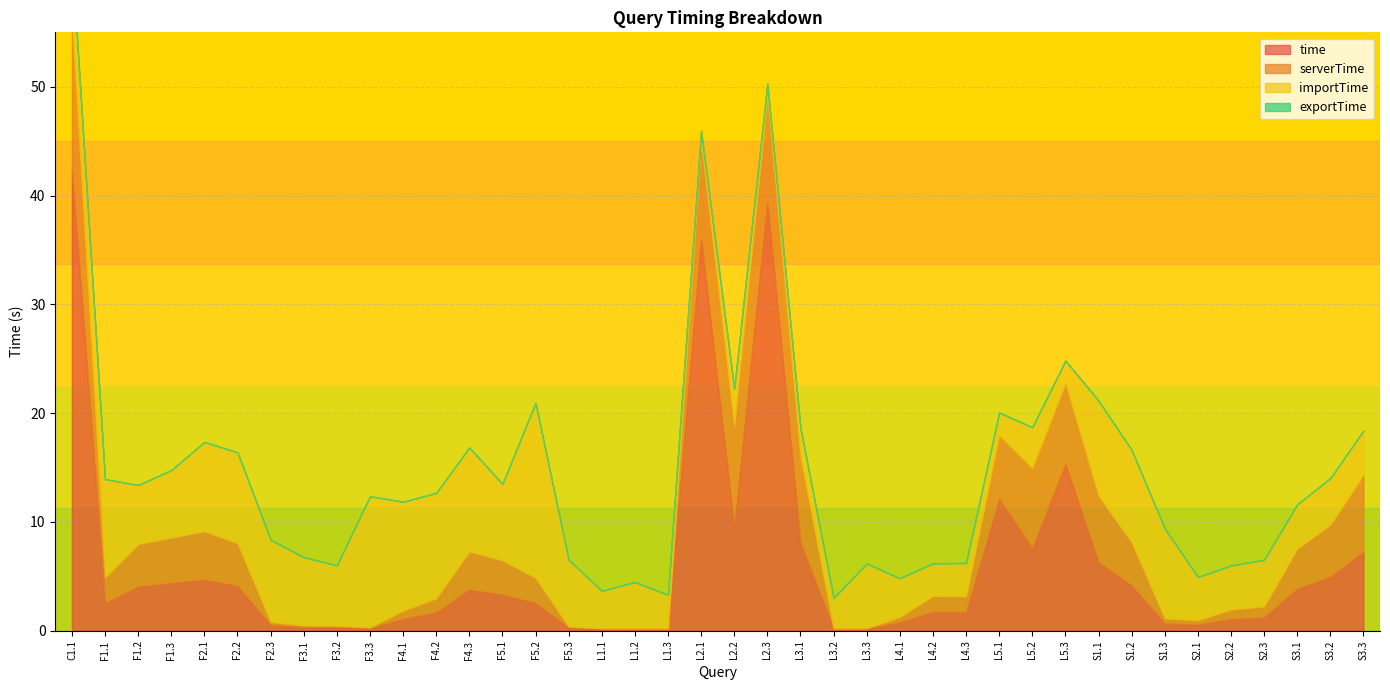

What is the value of the importTime point at the 33rd from the left?

8.5